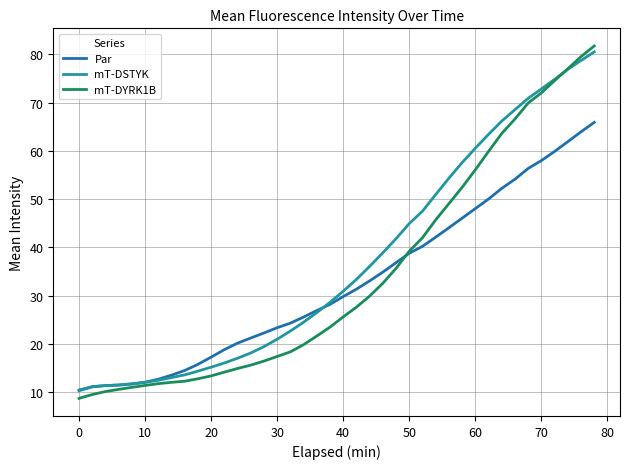

Which series has the widest spread of values?

mT-DYRK1B